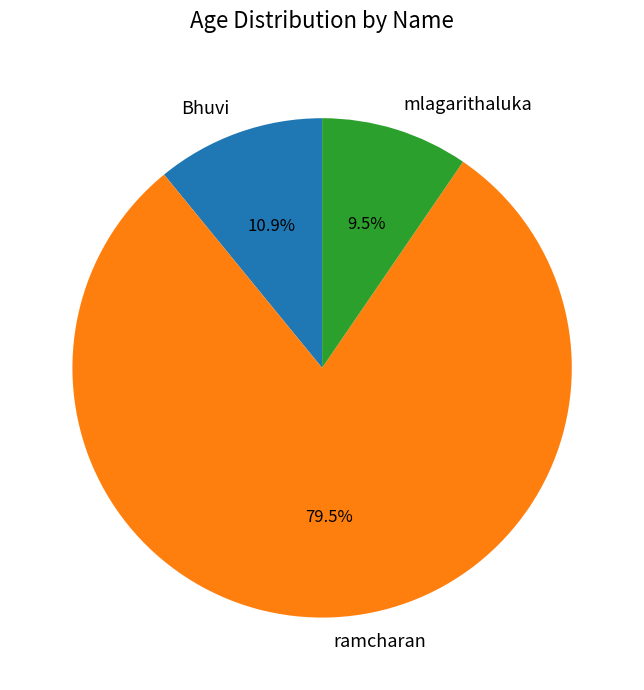

How many segments does this pie chart have?

3